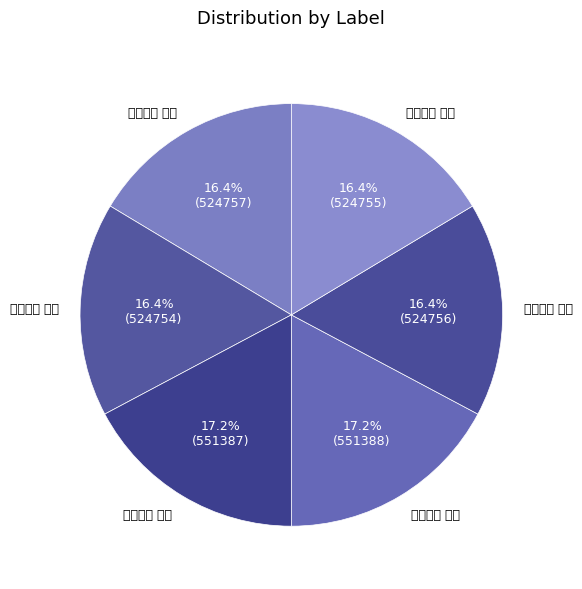

To the nearest percent, what percentage of the pie is 甲戌除夕 其二?

16%